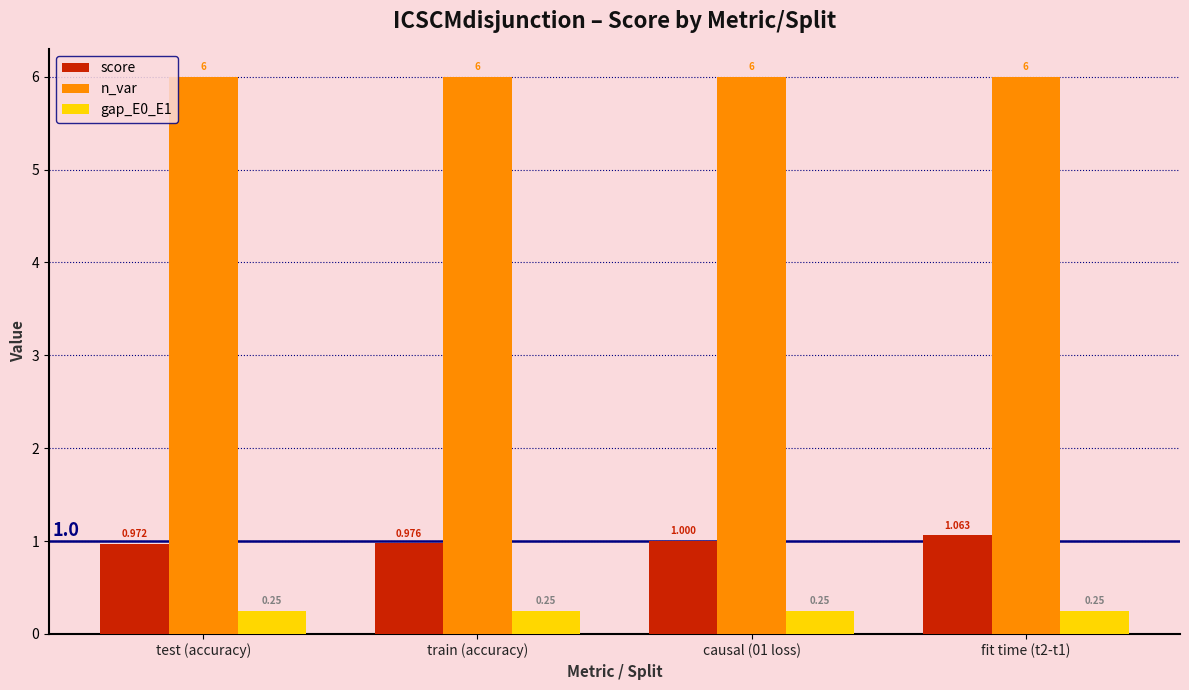

What is the total value across all series at fit time (t2-t1)?

7.3